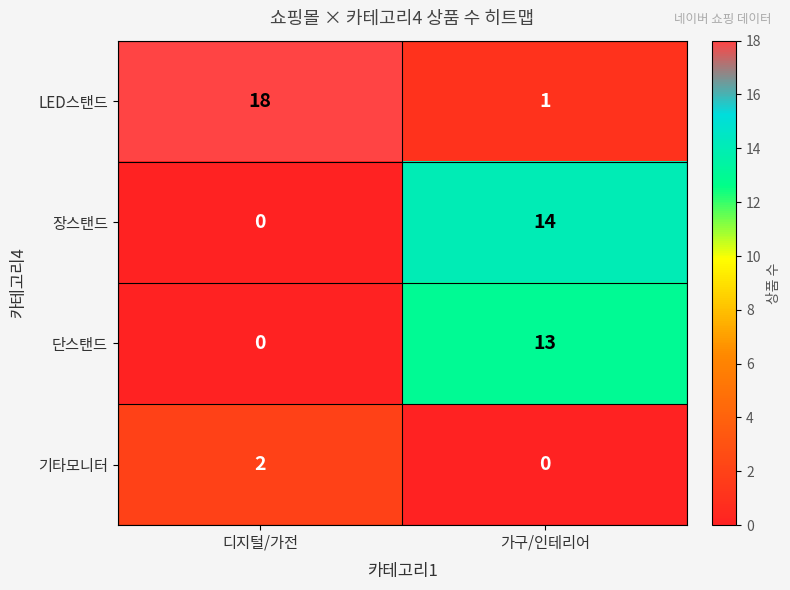

What is the spread (max minus min) of values at 디지털/가전?

18